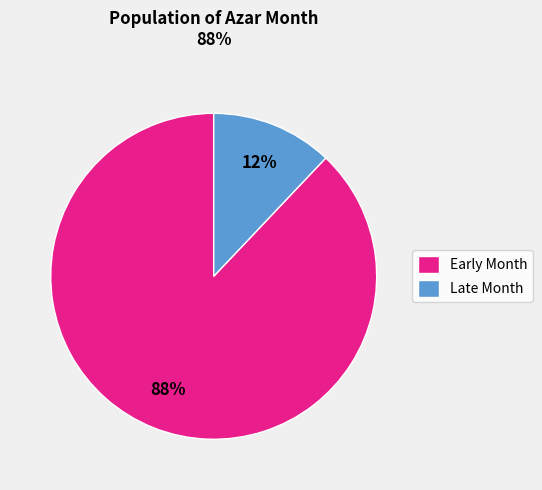

Is there any slice that represents more than half of the pie?

Yes